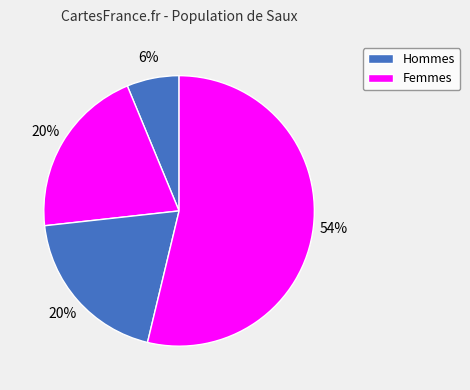

Count the number of slices in the pie.

4